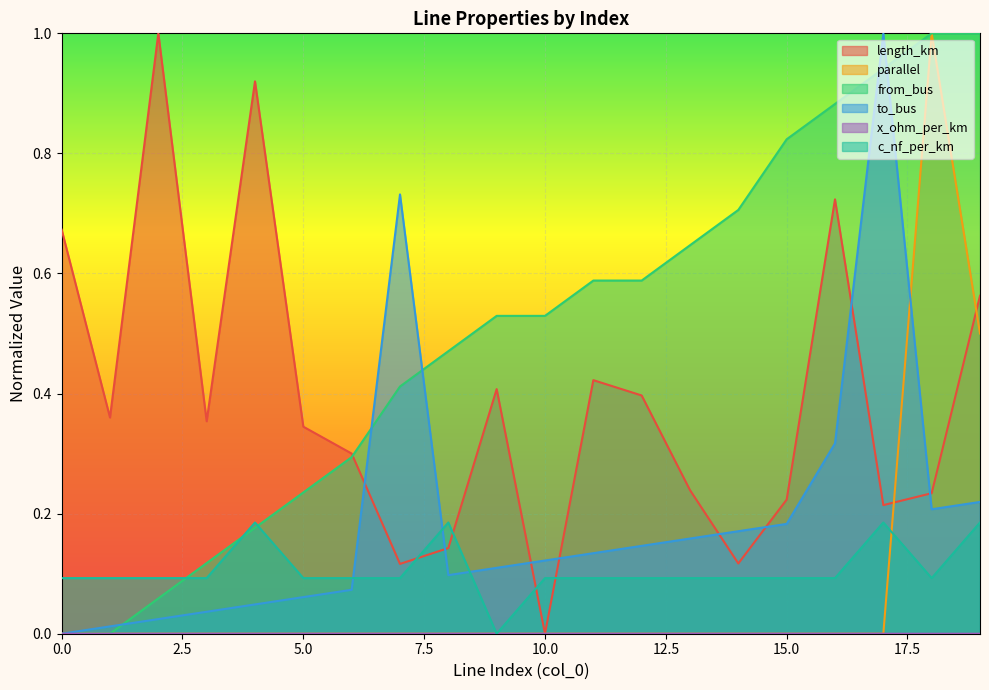

Which has a higher value, 3 or 11?

11